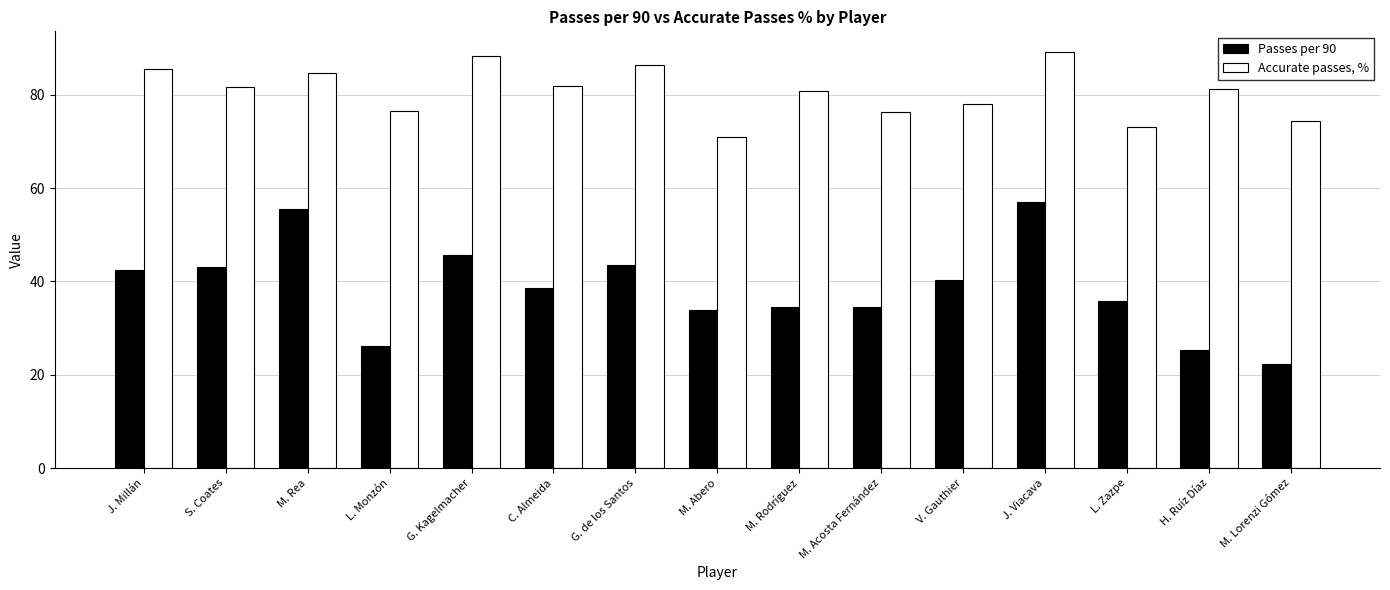

Is the value of Passes per 90 at V. Gauthier greater than the value of Accurate passes, % at C. Almeida?

No